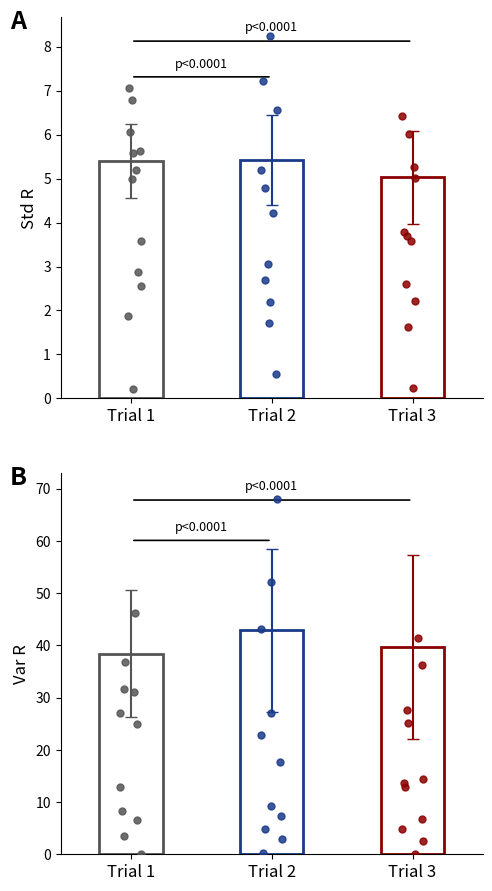

Which series has the widest spread of Y values?

Var R